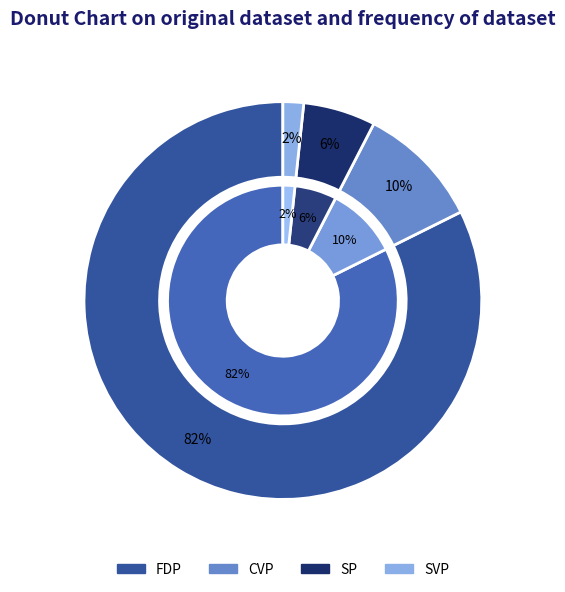

To the nearest percent, what percentage of the pie is SVP?

2%